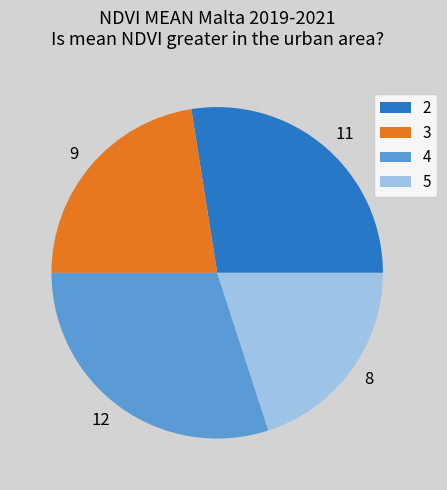

Combined, do 8 and 9 account for over 50%?

No